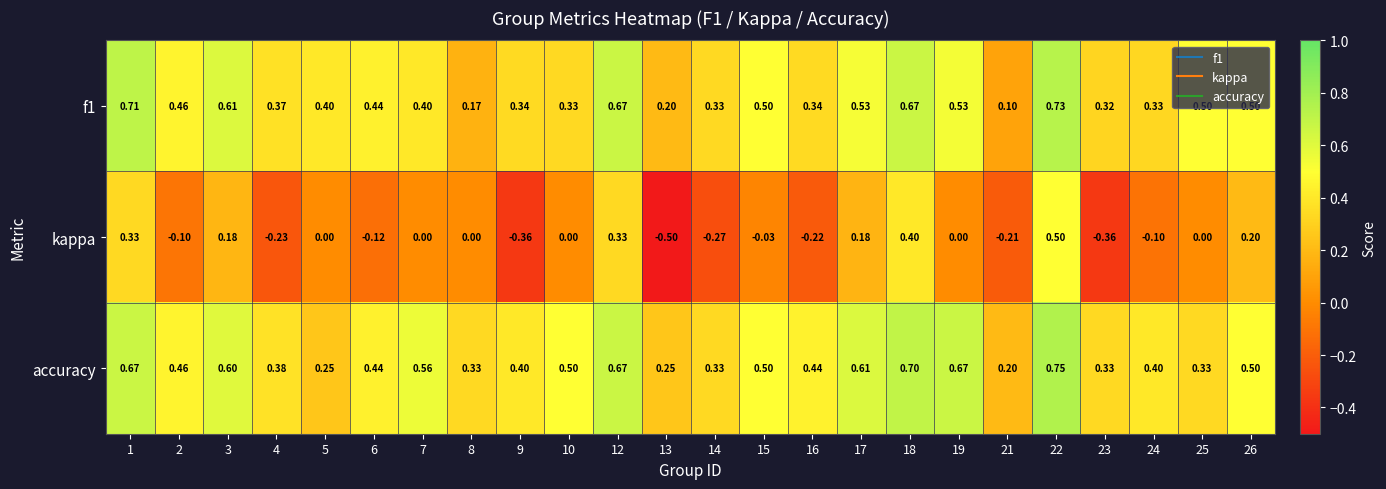

Between 2 and 13, which series saw the biggest shift?

kappa